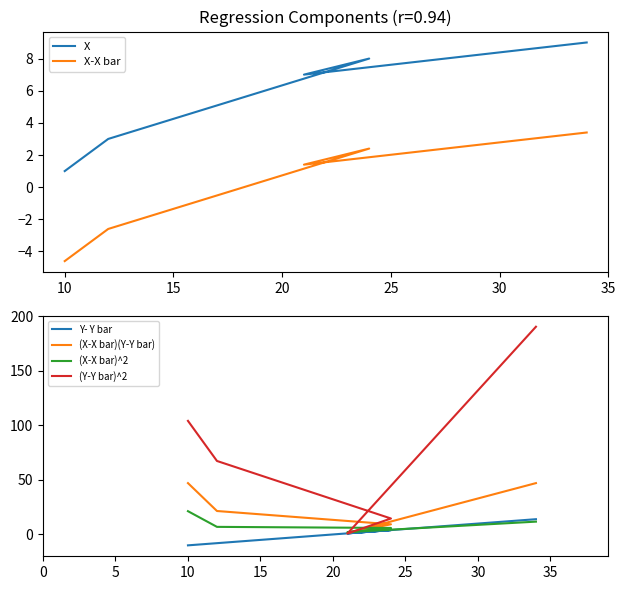

What is the difference between the maximum and minimum values in the (Y-Y bar)^2 series?

189.8